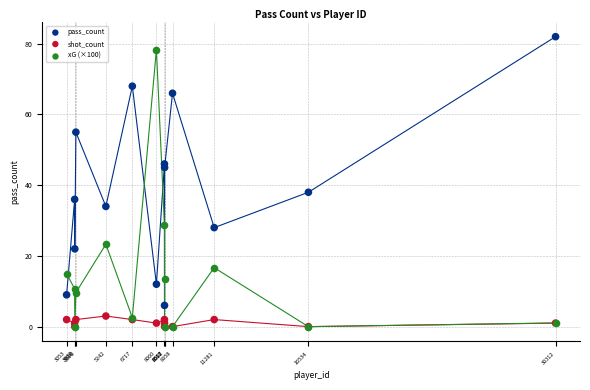

What are all the series names shown in the legend?

pass_count, shot_count, xG (×100)